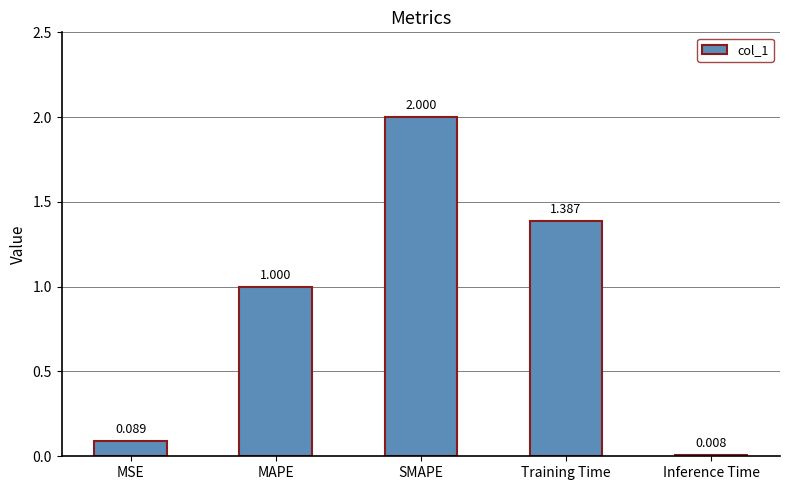

True or false: the data shows 1.0 at MAPE.

True